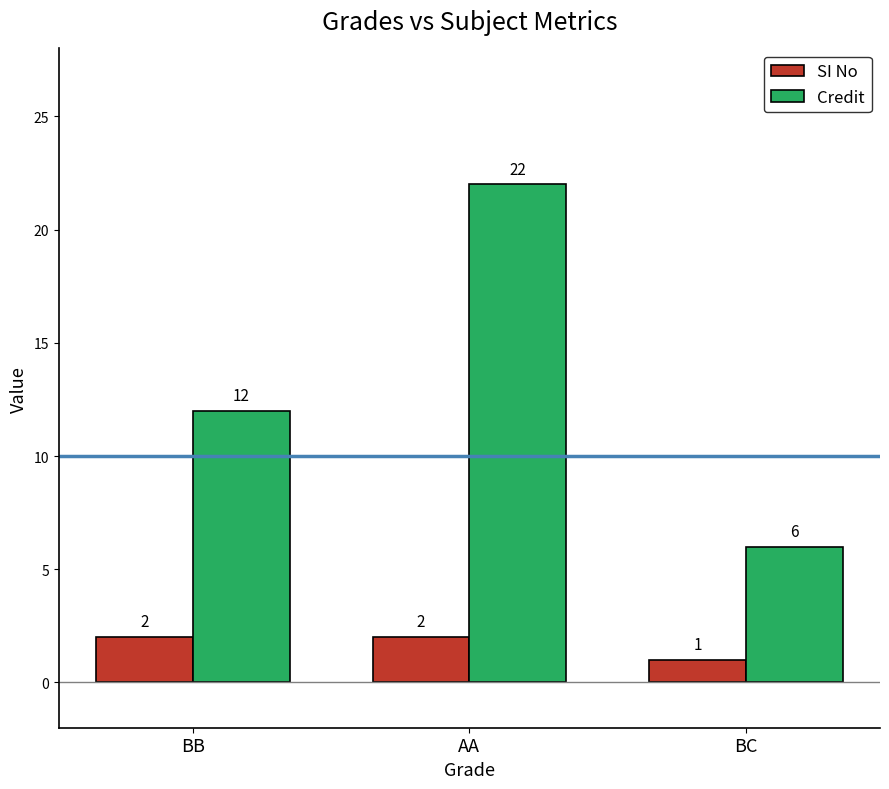

Reading left to right, extract all data points from this chart.

SI No: 2	2	1
Credit: 12	22	6